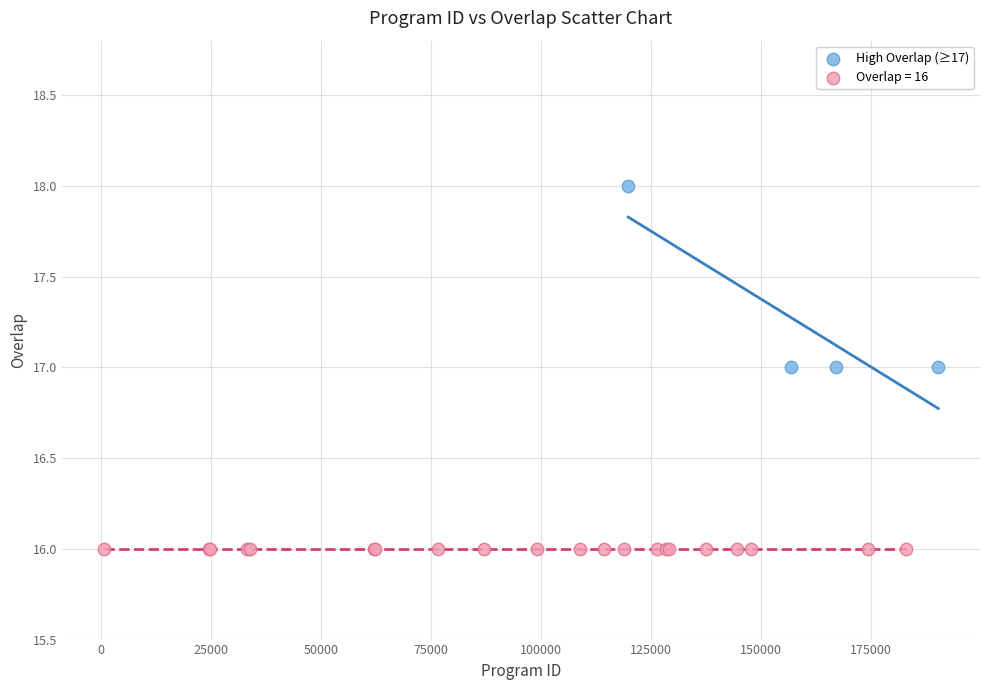

Which series contains the lowest Y value?

Overlap = 16